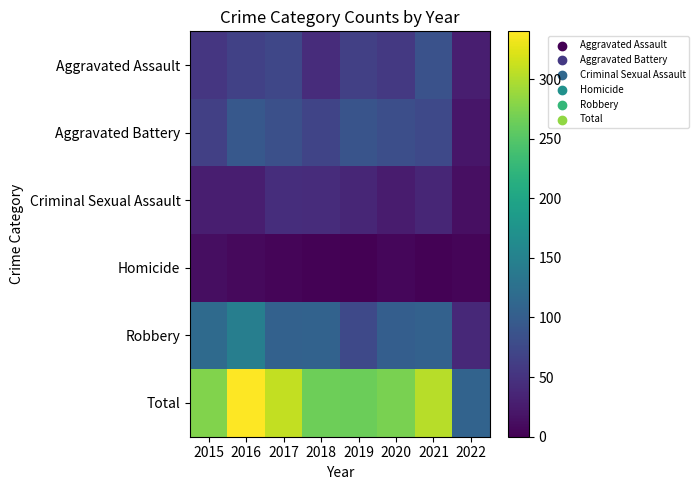

At which category is the sum across all series the highest?

2016